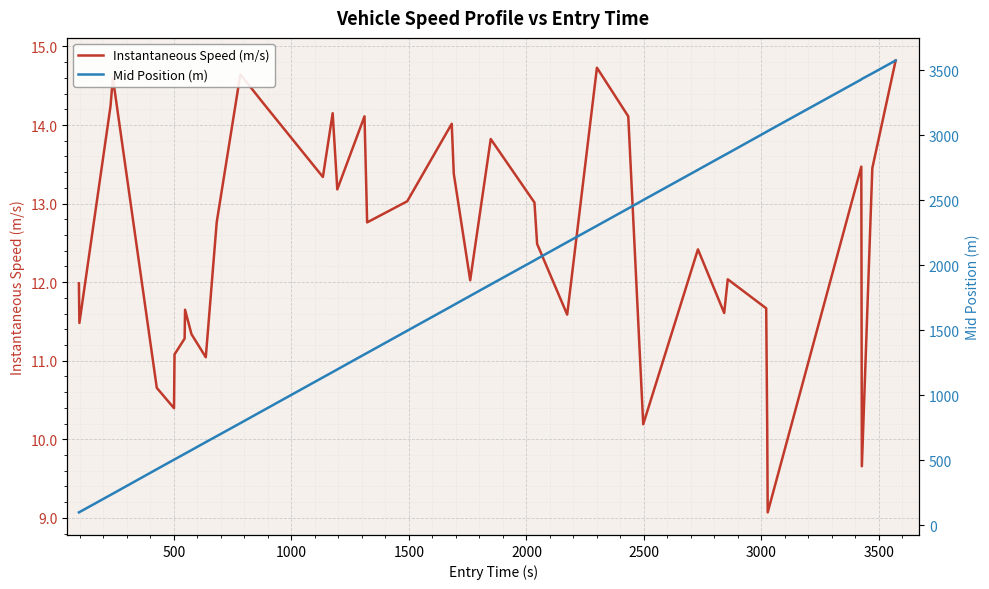

What is the minimum value for Instantaneous Speed (m/s)?

9.1